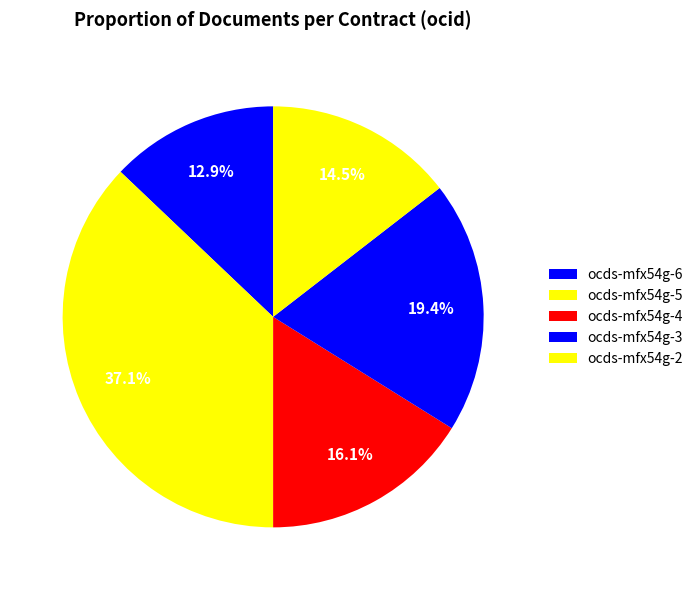

To the nearest percent, what is the difference between the largest and smallest slice percentages?

24%